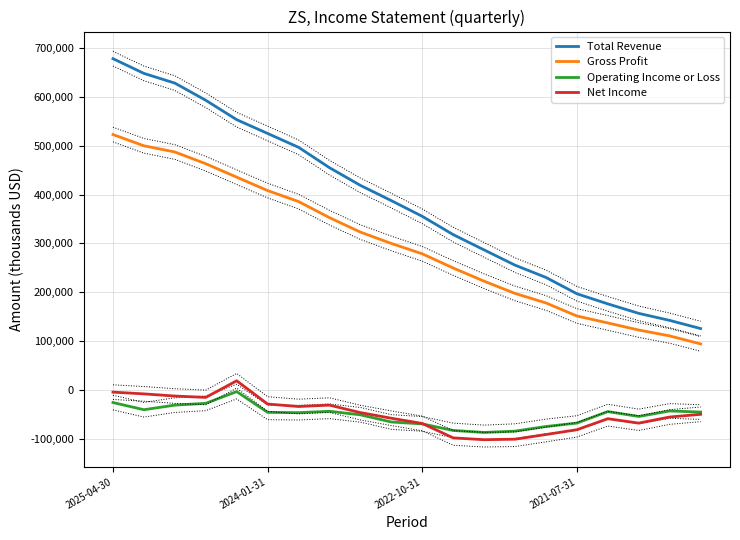

What is the lowest value of the Operating Income or Loss series?

-86600